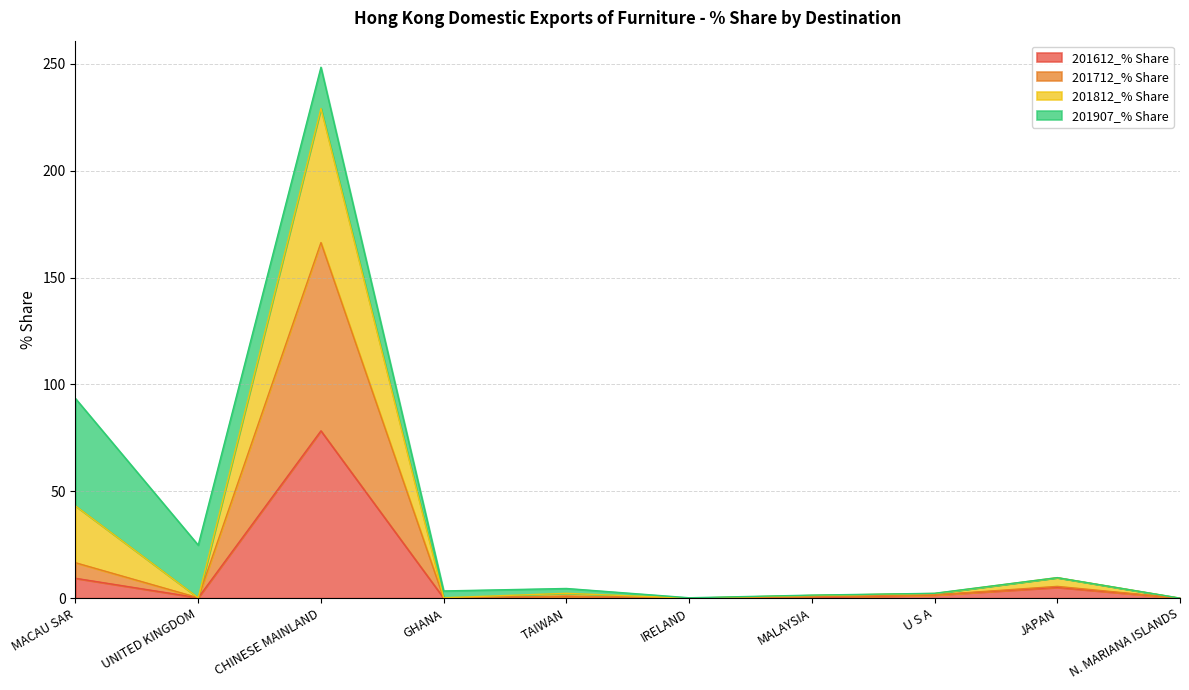

At which category is the sum across all series the highest?

CHINESE MAINLAND